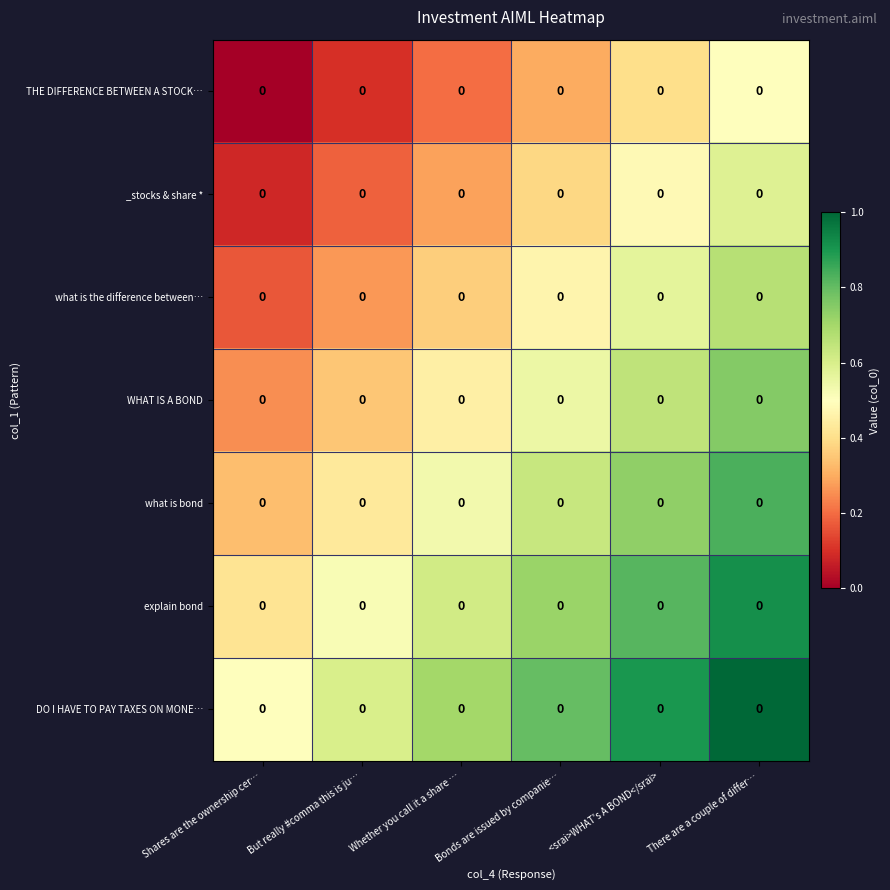

Which category has the lowest value across all series?

Shares are the ownership cer…